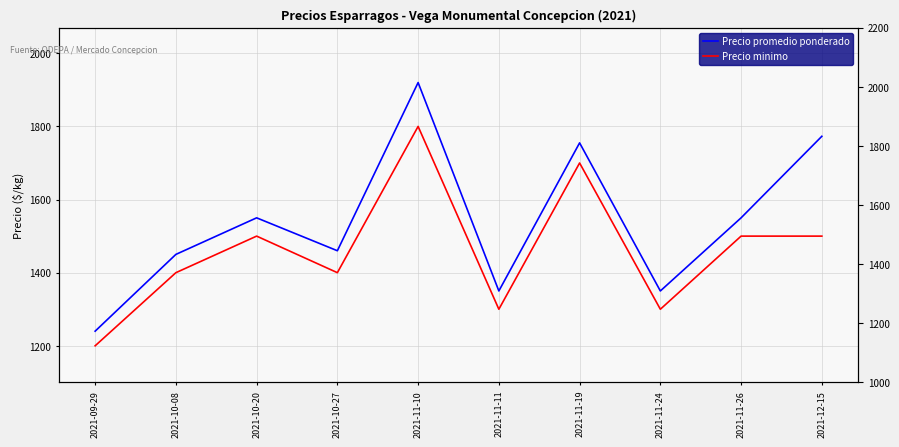

True or false: Precio minimo and Precio promedio ponderado intersect in this chart.

False